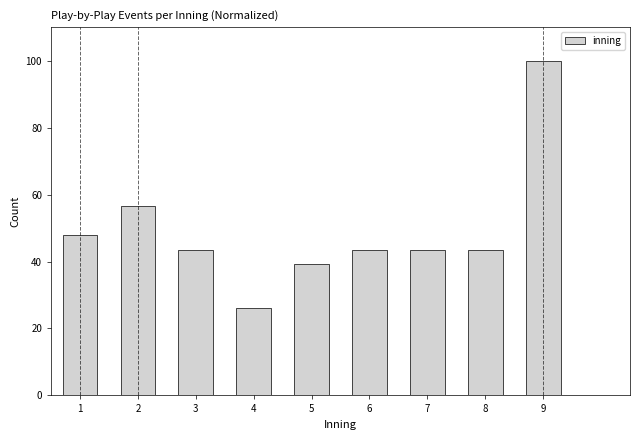

Reading left to right, list all the values displayed in this chart.

47.8	56.5	43.5	26.1	39.1	43.5	43.5	43.5	100.0